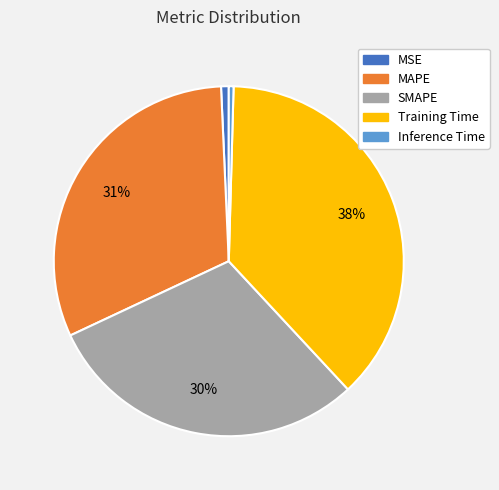

Does SMAPE account for over 50% of the chart?

No